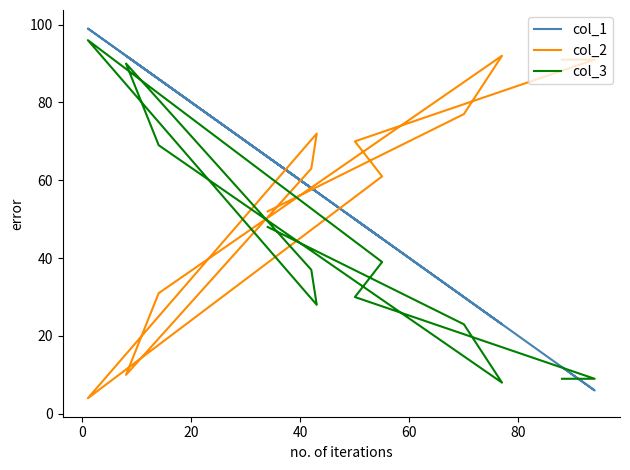

What is the maximum value shown in the chart?

99